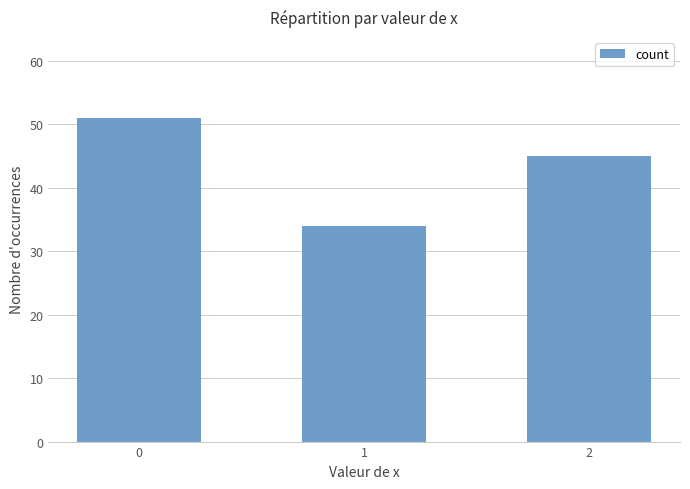

Reading left to right, transcribe all the data shown in this chart.

51	34	45